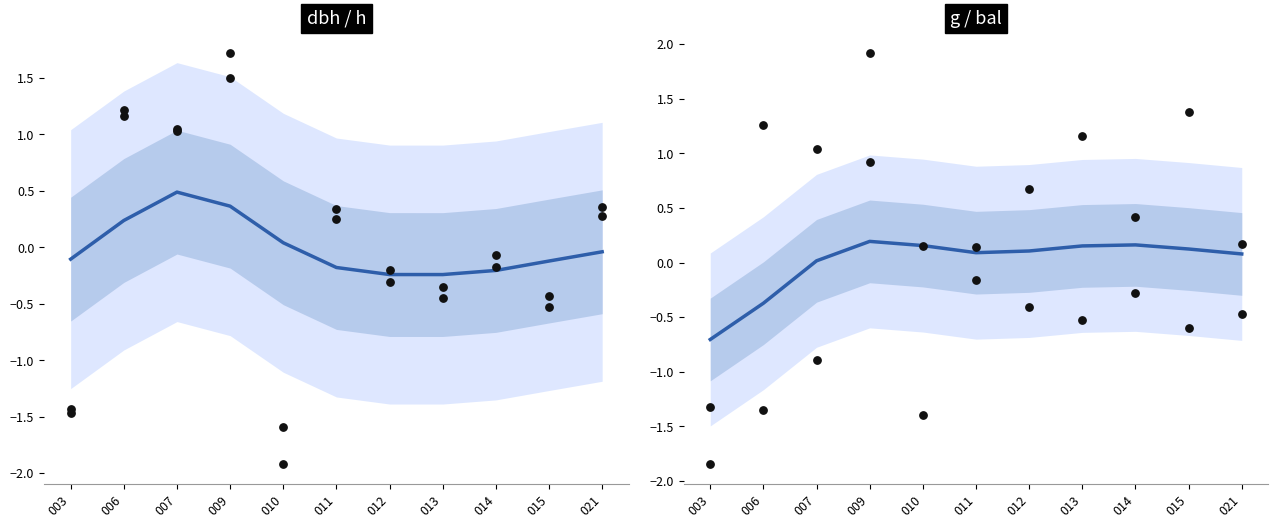

Which series contains the lowest Y value?

observed